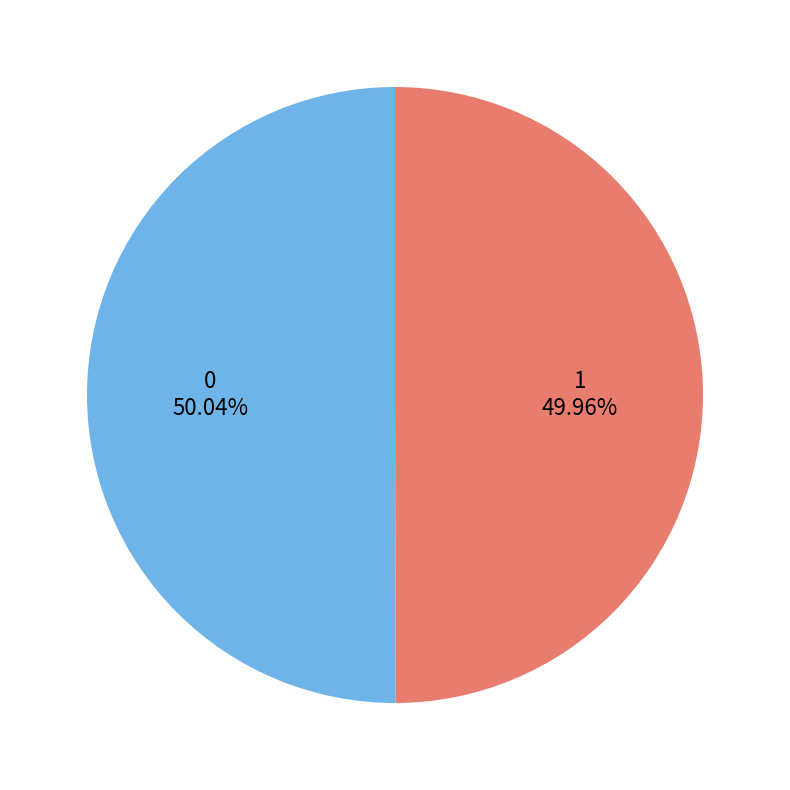

To the nearest percent, what percentage of the pie is 0?

50%